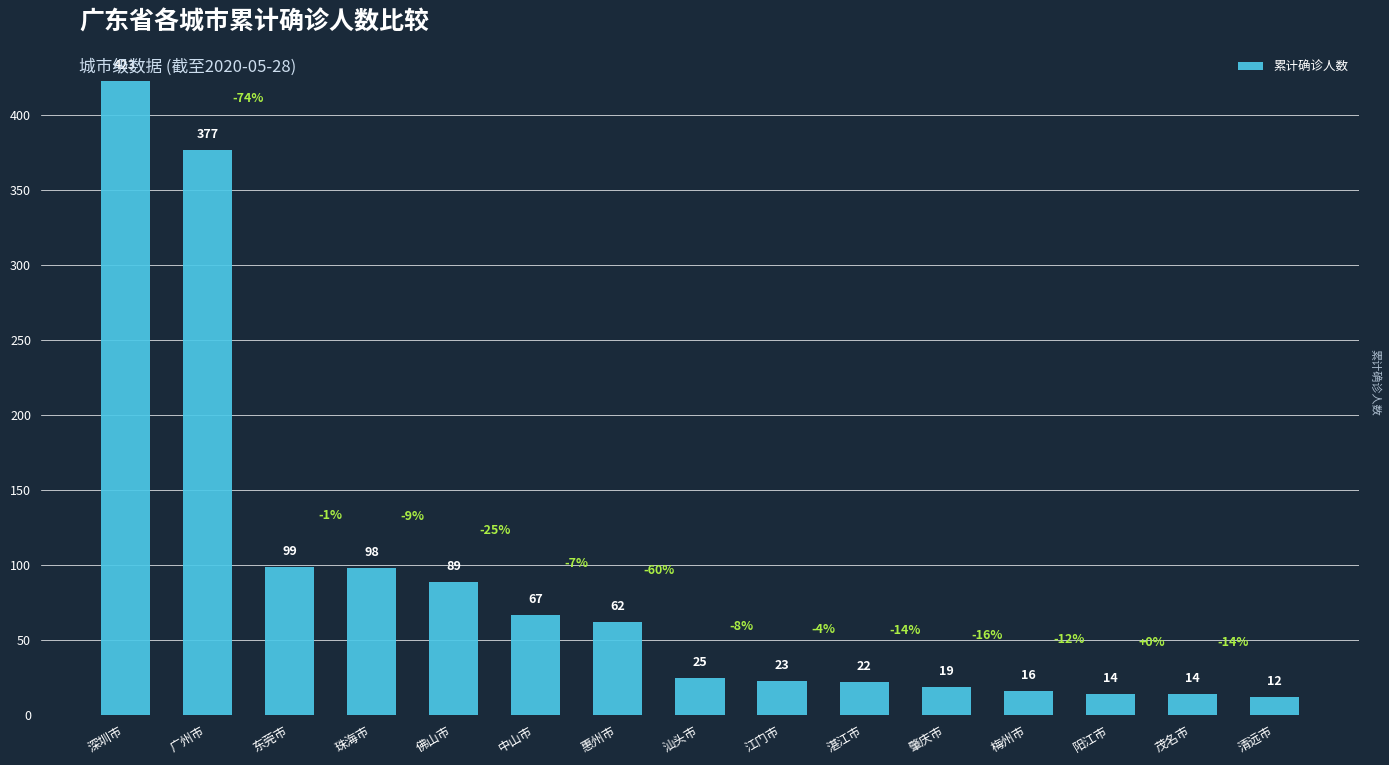

Which label corresponds to the smallest value in the chart?

清远市